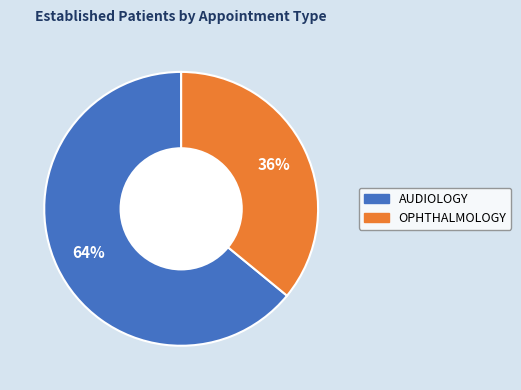

Do OPHTHALMOLOGY and AUDIOLOGY together represent more than half of the pie?

Yes